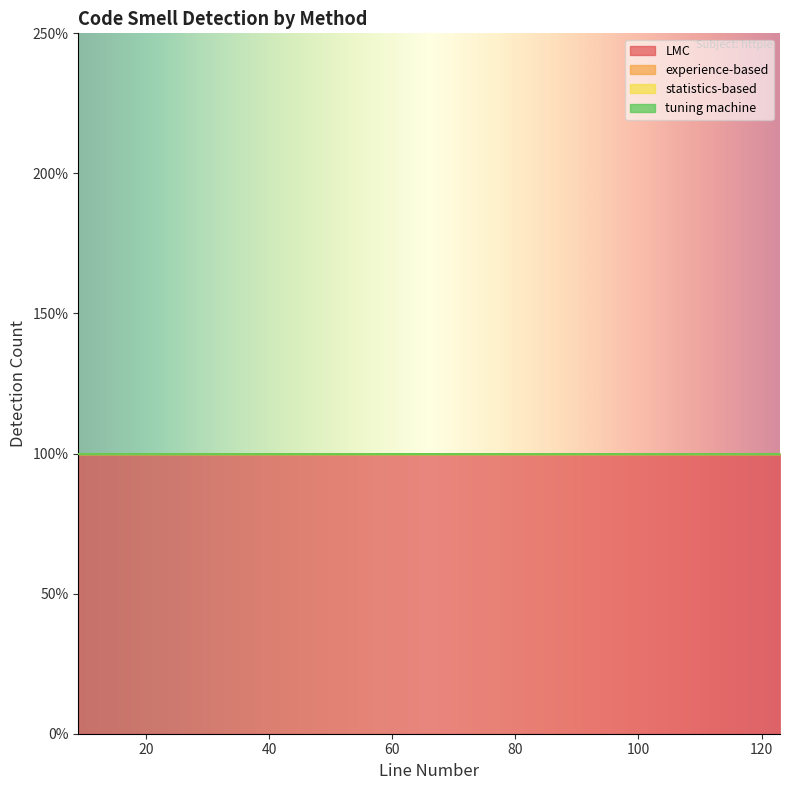

True or false: LMC and experience-based intersect in this chart.

False